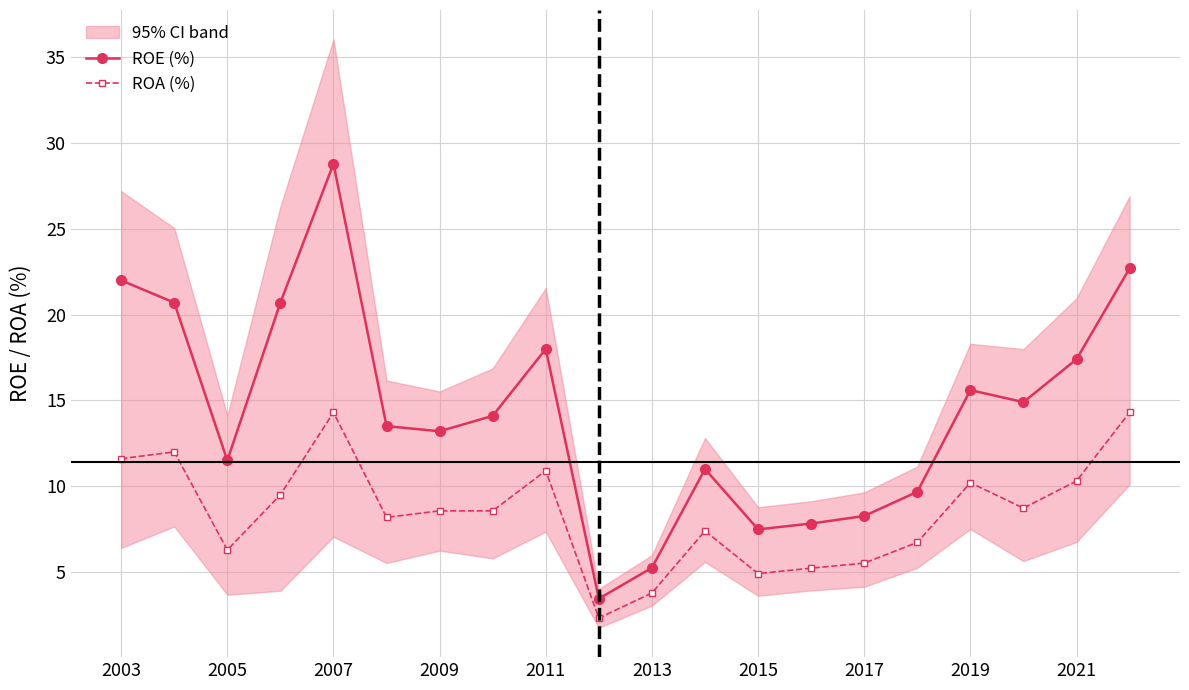

True or false: ROE (%) and ROA (%) intersect in this chart.

False